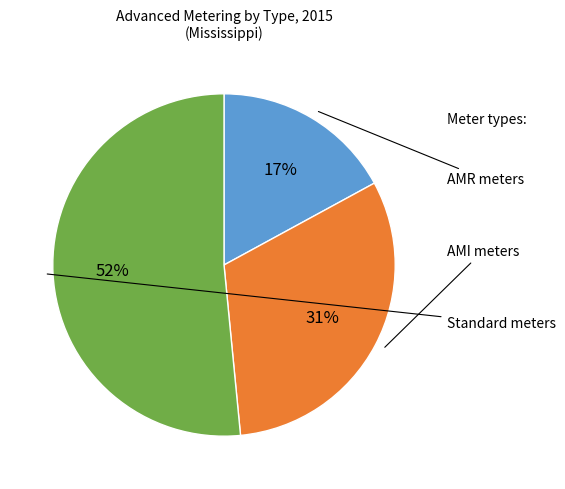

Does any single category account for the majority?

Yes